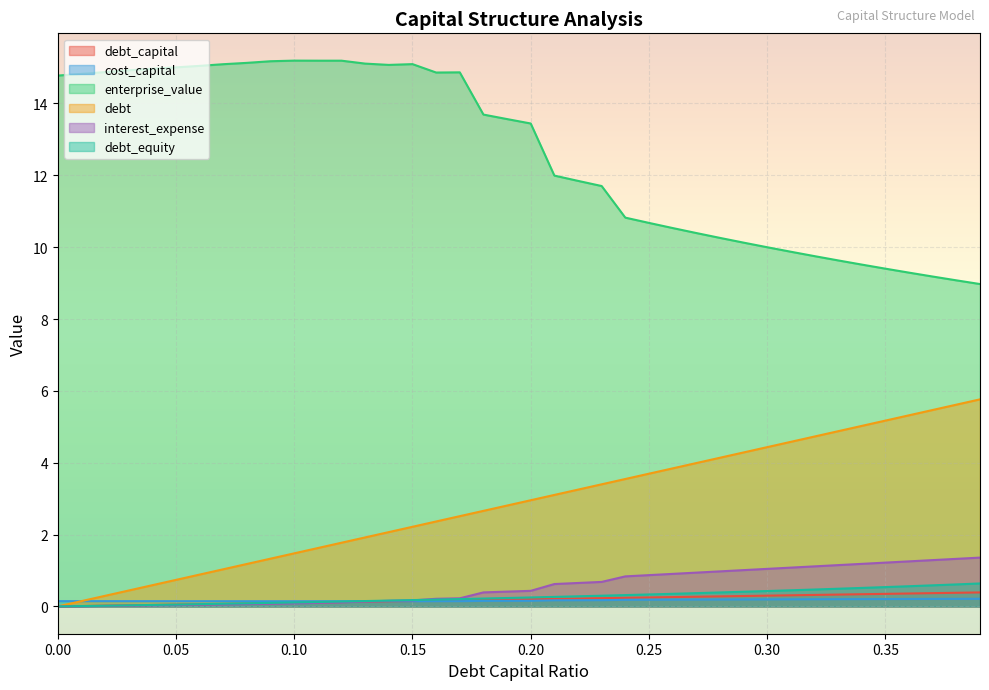

True or false: cost_capital has a value of 0.2 at 0.31.

True